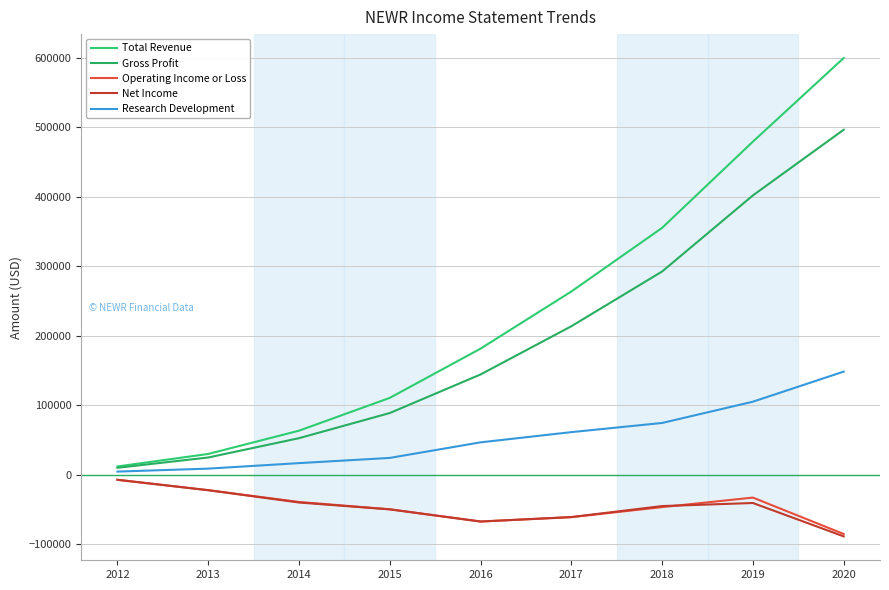

True or false: Net Income has more than 1 interior local peaks.

False